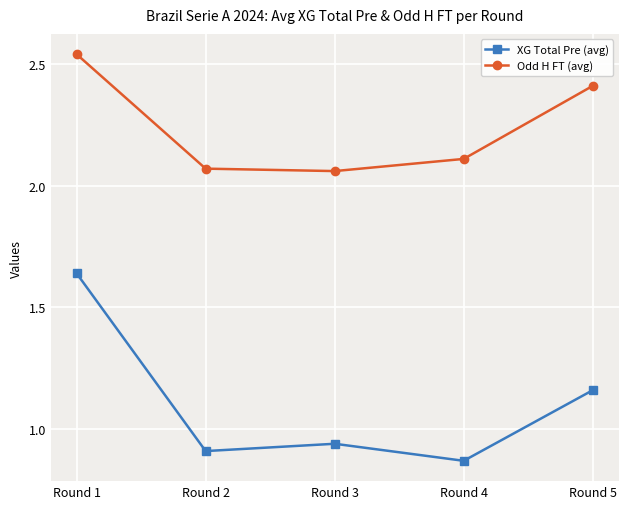

How many interior local peaks does the XG Total Pre (avg) series have?

1